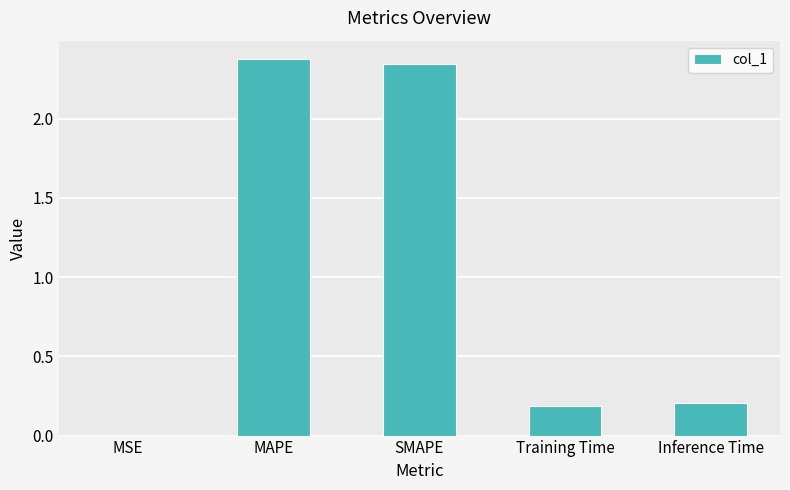

What is the change in value from SMAPE to Inference Time?

-2.1